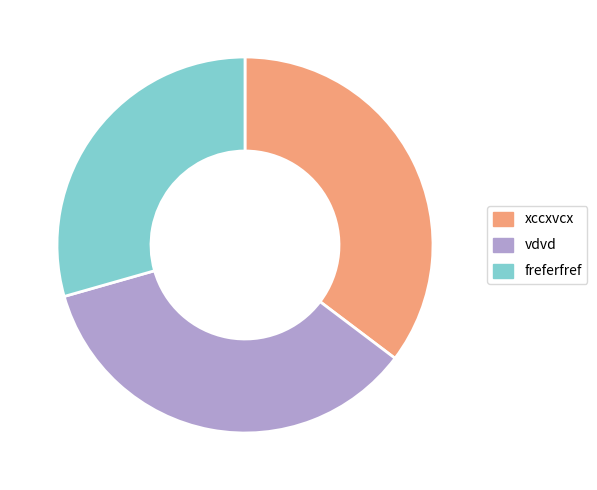

Combined, do xccxvcx and freferfref account for over 50%?

Yes